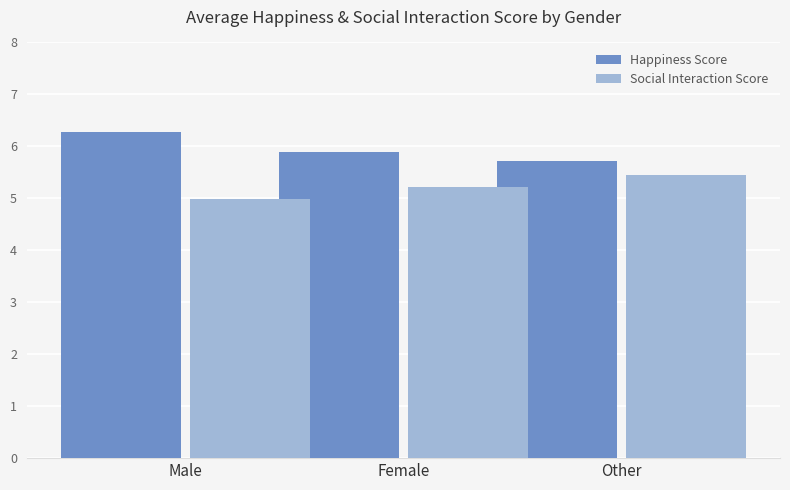

What is the label of the 2nd bar from the left?

Female